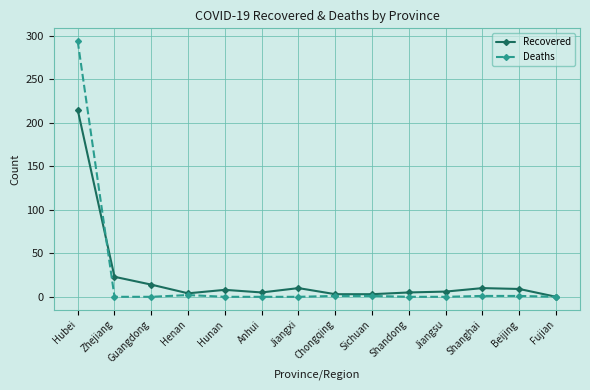

Rank the series by their maximum value, from lowest to highest.

Recovered, Deaths